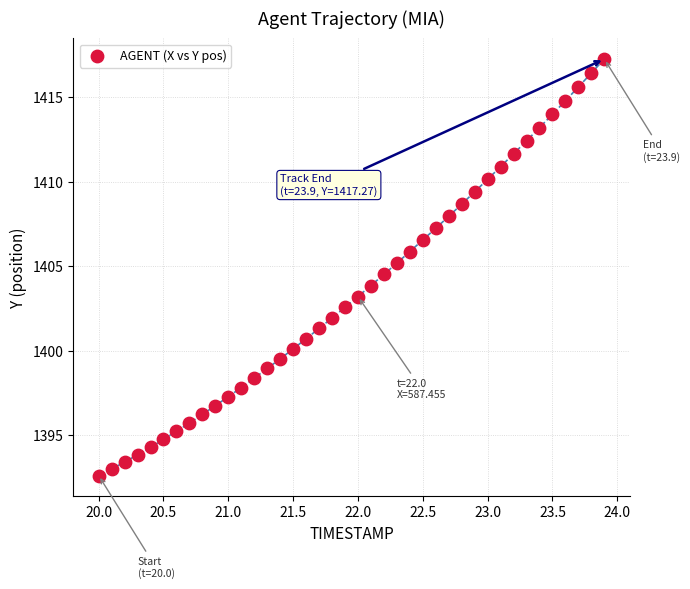

What is the range of Y values (max minus min)?

24.7